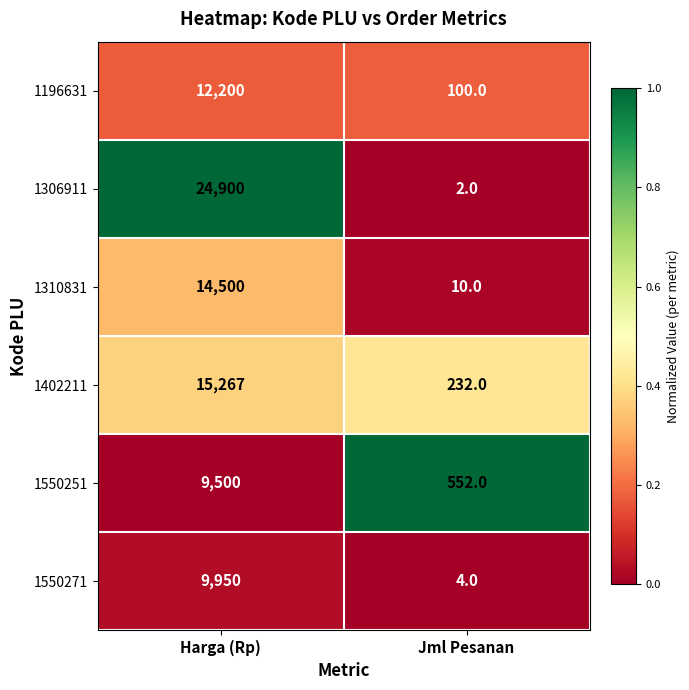

What is the spread (max minus min) of values at Harga (Rp)?

15400